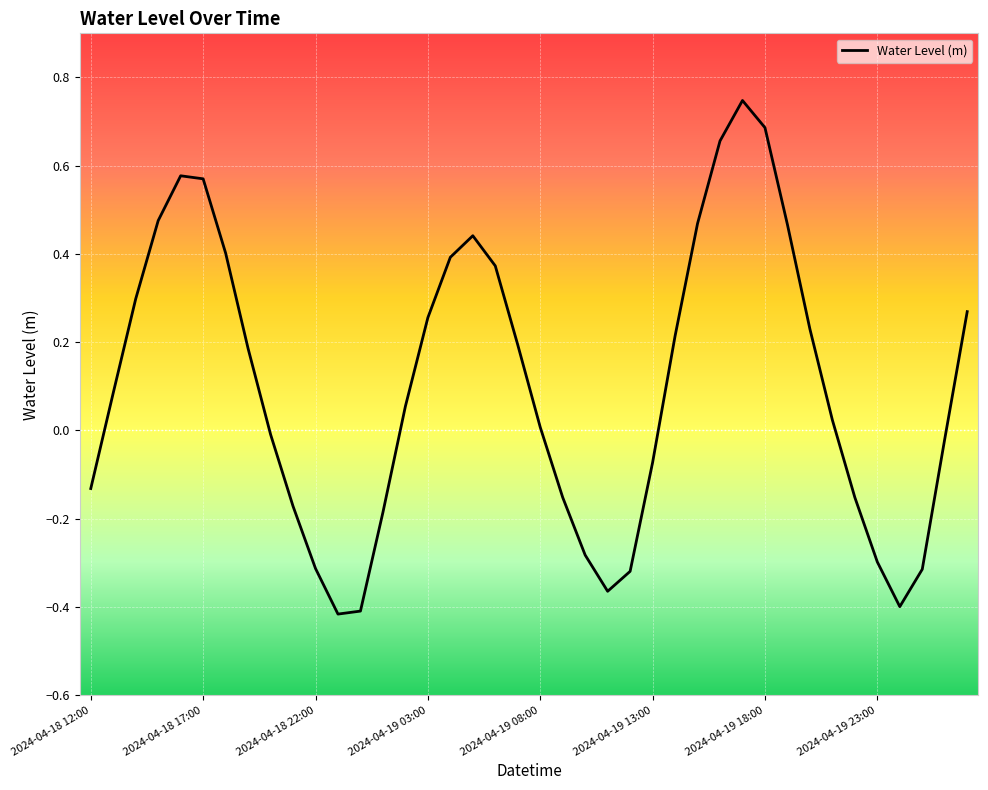

What is the difference between the maximum and minimum values?

1.2